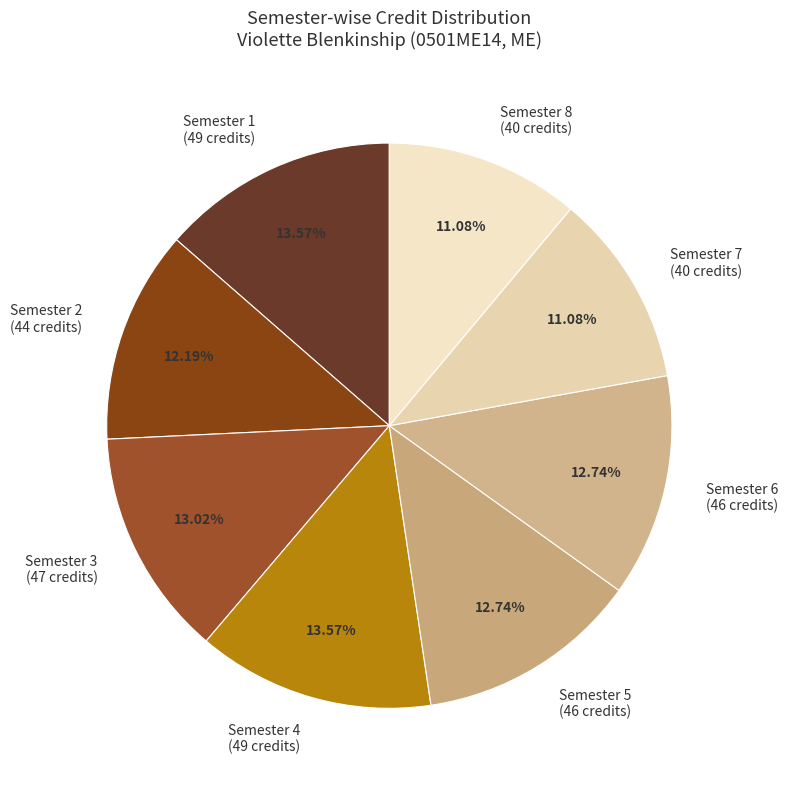

To the nearest percent, what is the average slice percentage?

12%